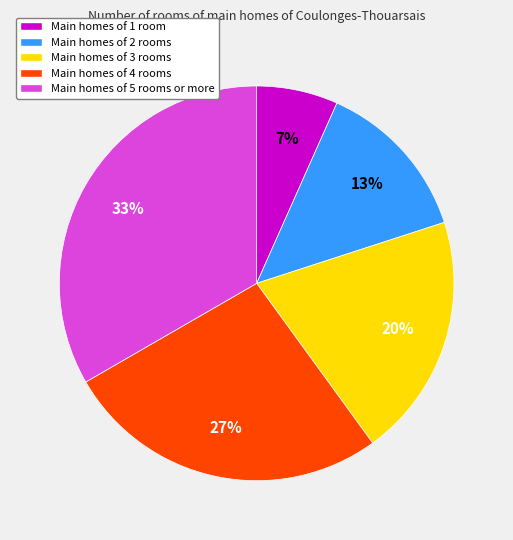

How many slices are in this pie chart?

5